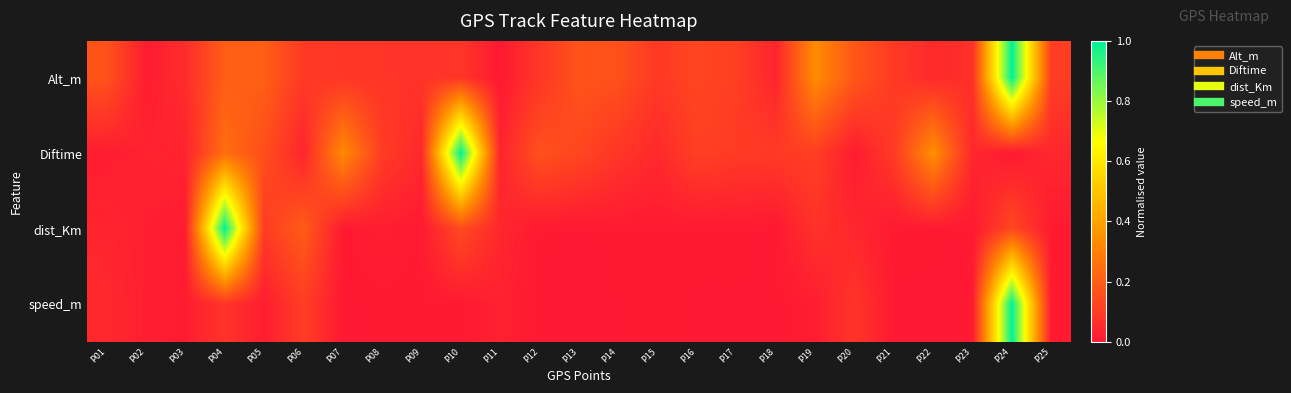

Which category has the lowest value across all series?

P11